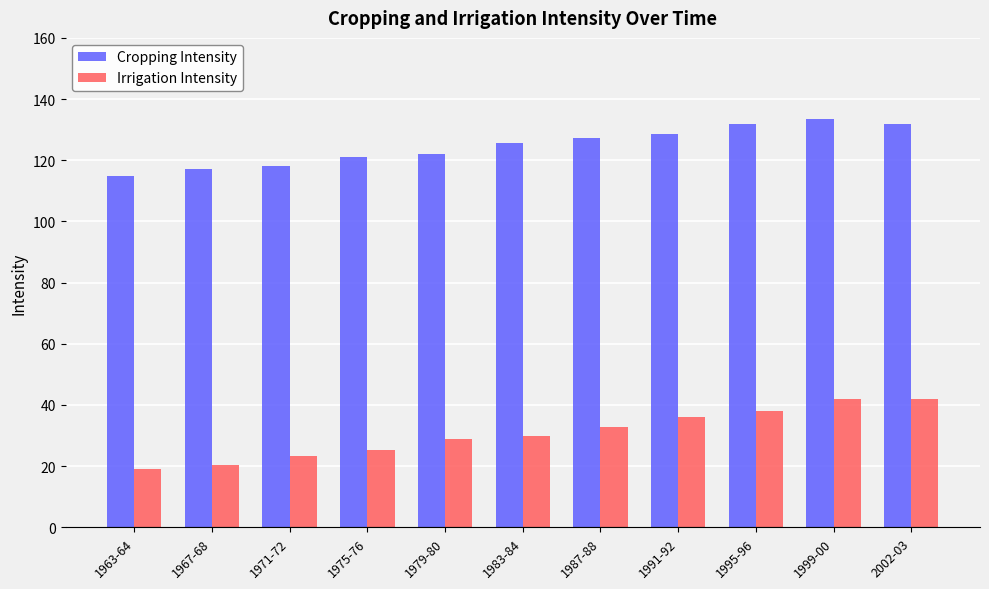

What is the label of the 11th bar from the right?

1963-64